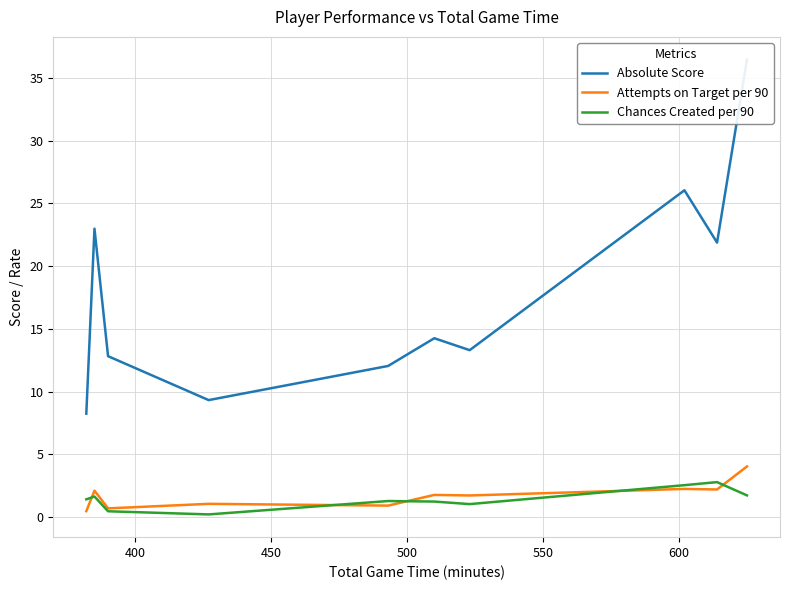

What is the maximum value for Attempts on Target per 90?

4.0